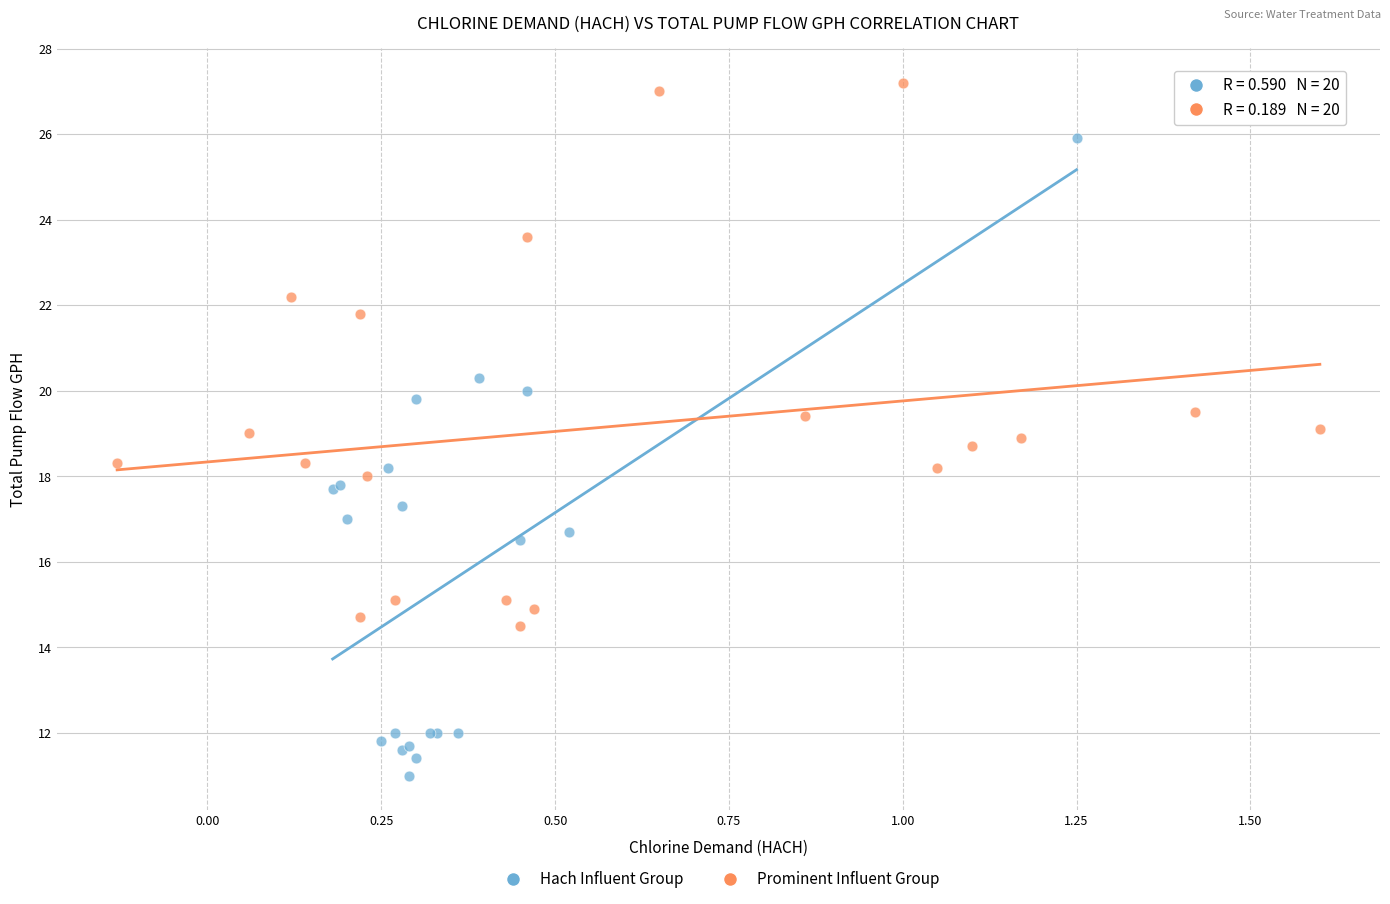

Which series has the largest Y range (max minus min)?

Hach Influent Group